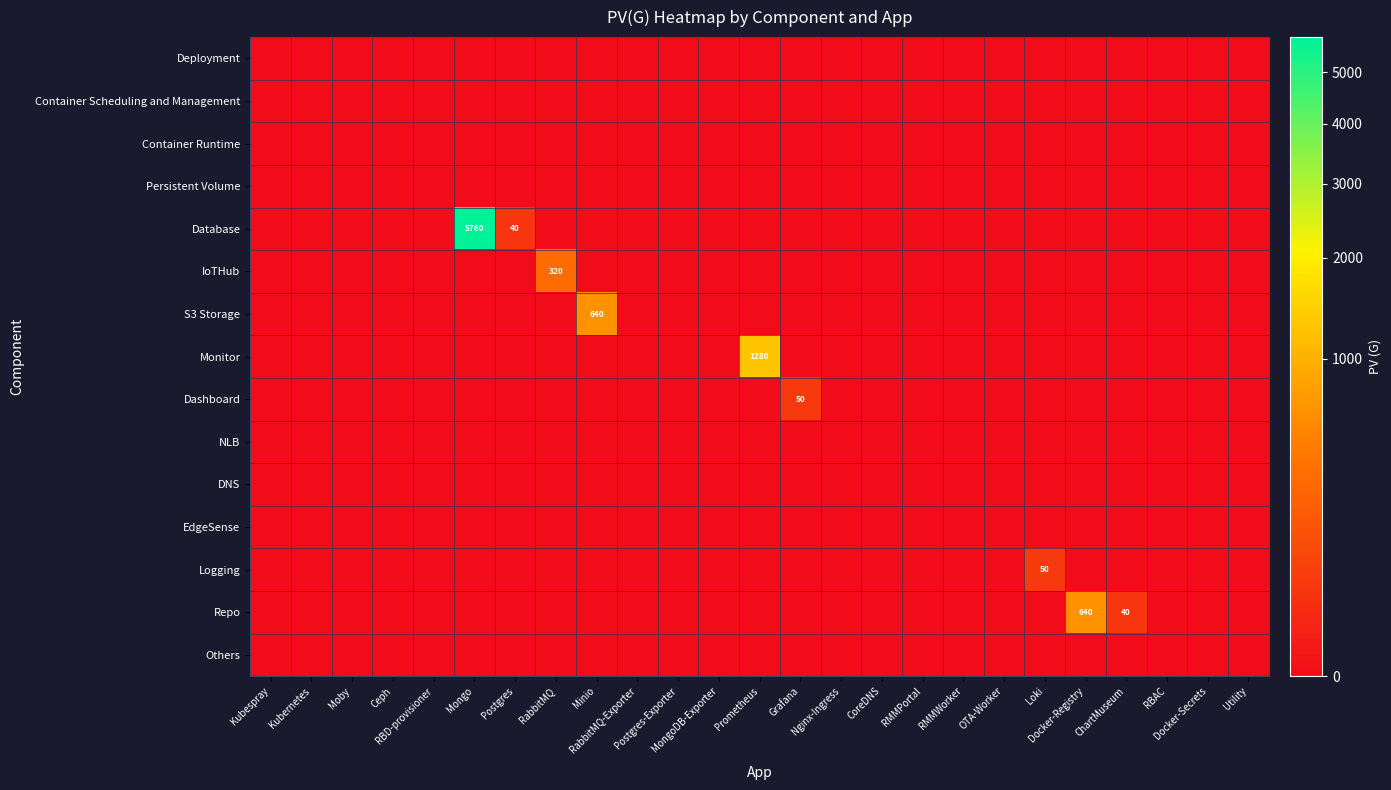

Which has a higher value, RabbitMQ or Postgres?

RabbitMQ